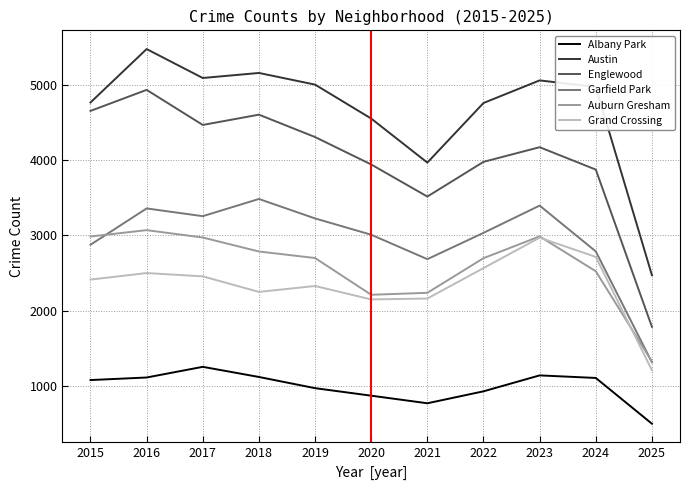

True or false: Albany Park has a value of 1546 at 2020.

False